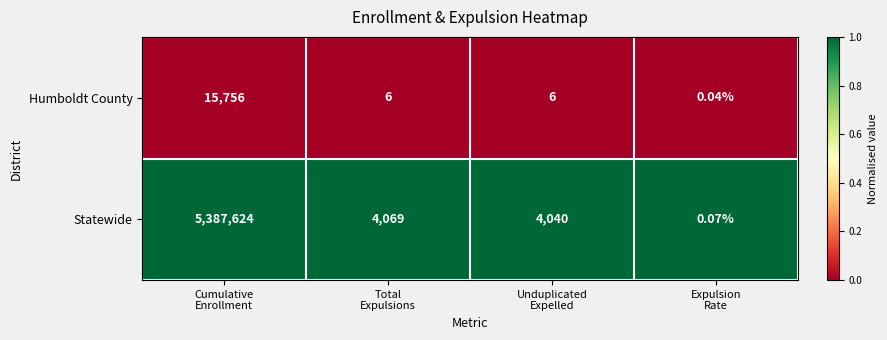

List the series in order of their peak value, highest first.

Statewide, Humboldt County